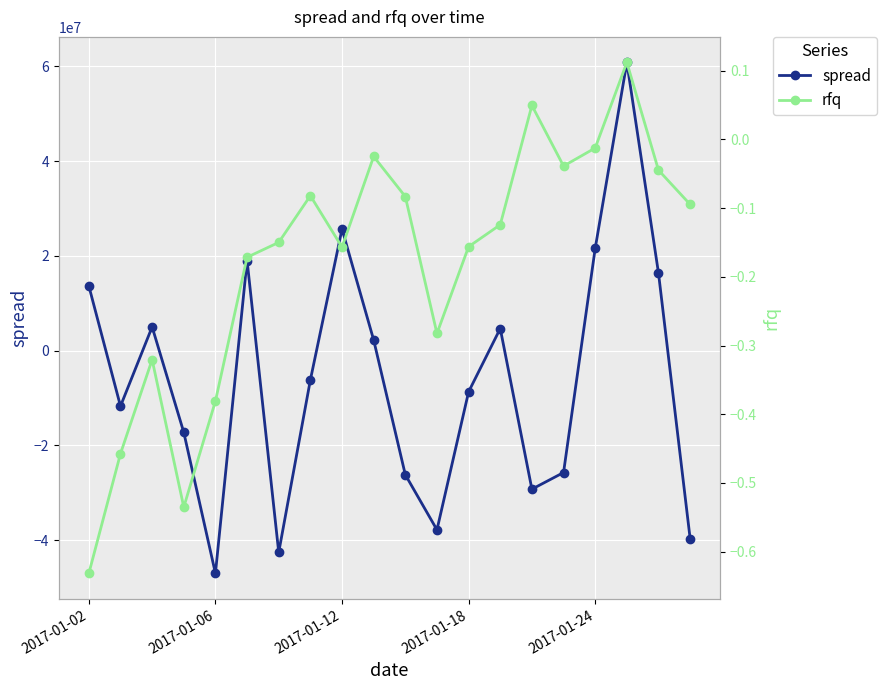

Rank the series by their average value, from lowest to highest.

spread, rfq